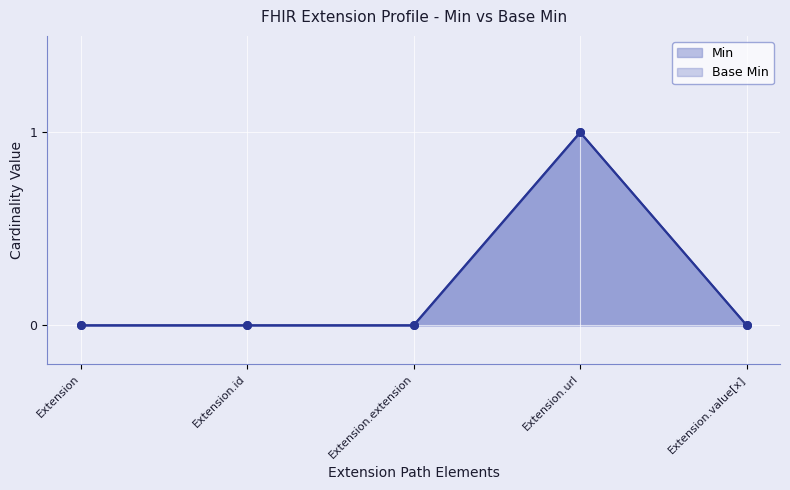

Which series contains the lowest Y value?

Base Min